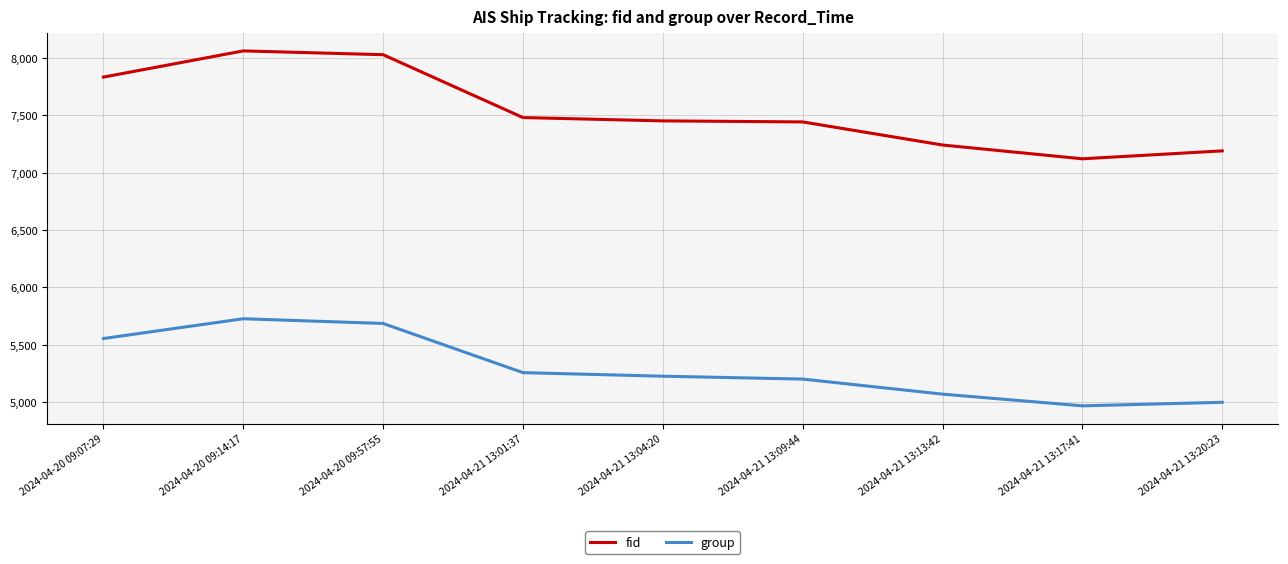

What is the difference between the maximum and minimum values in the group series?

758